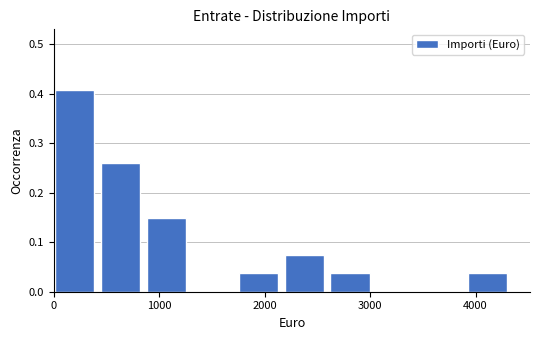

Over which range of the x-axis is the bar tallest?

0 to 400